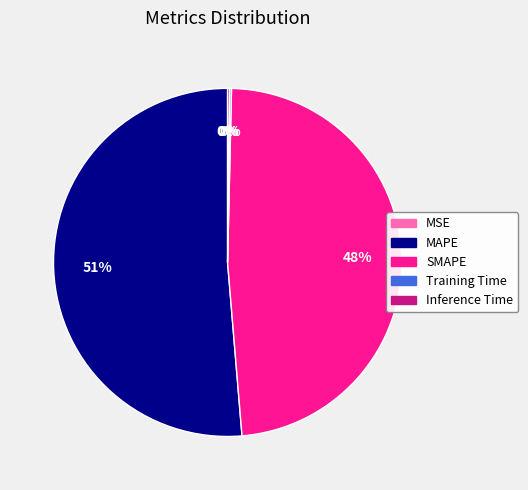

Is it true that MAPE is 57% of the pie?

False